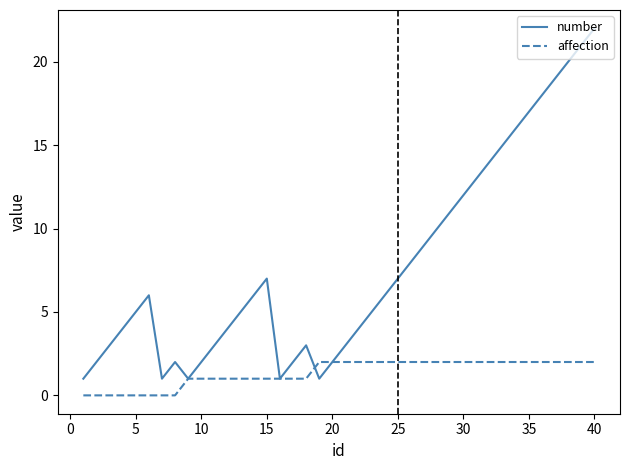

Rank the series by their average value, from lowest to highest.

affection, number